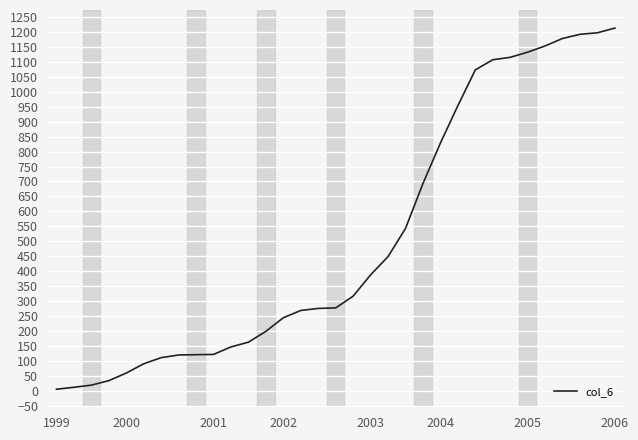

What is the maximum value shown in the chart?

1212.5